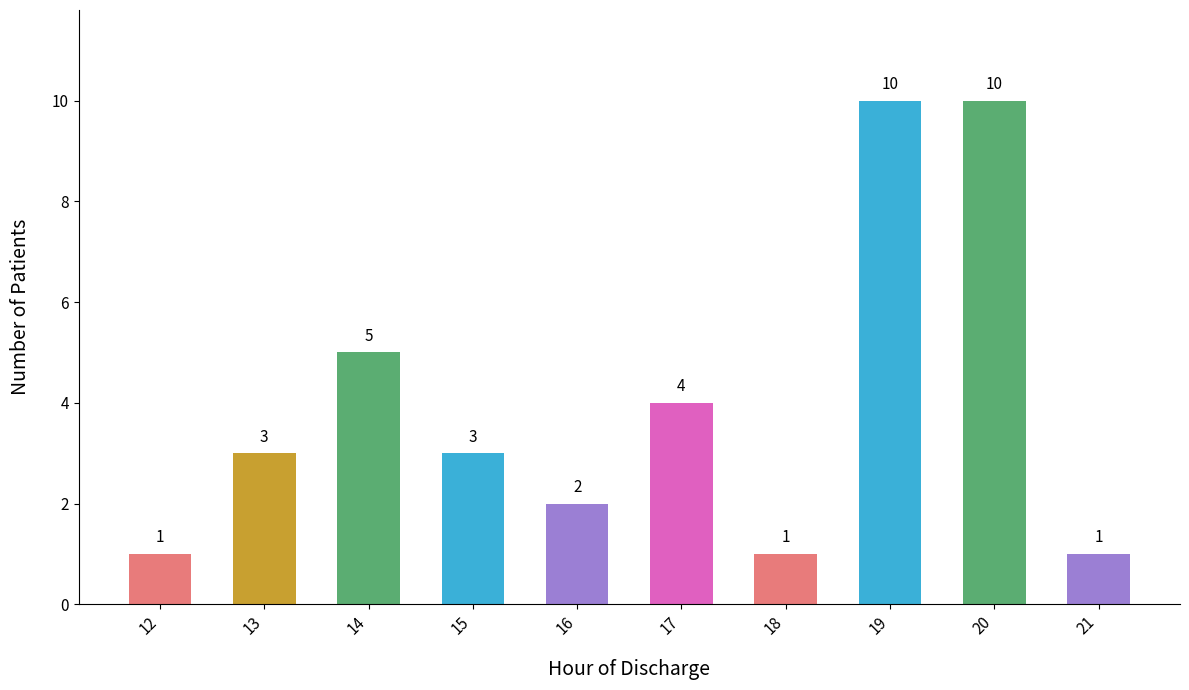

What is the difference between the maximum and minimum values?

9